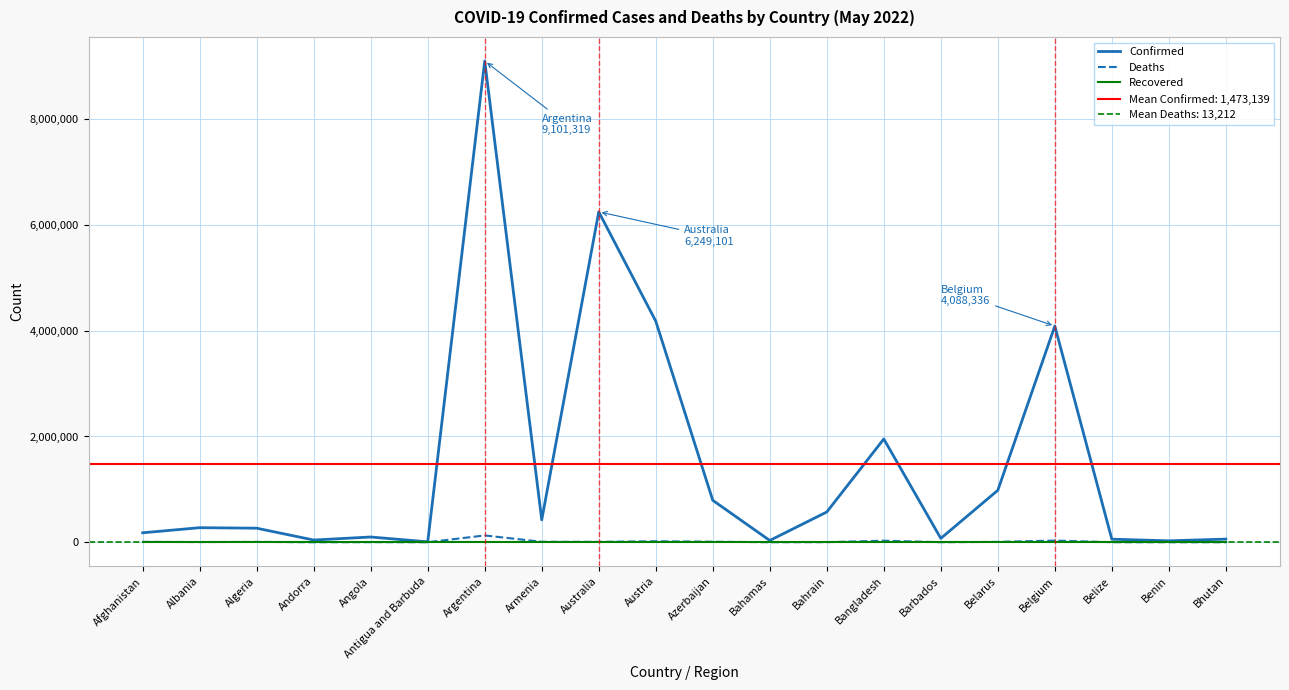

Reading left to right, extract all data points from this chart.

Confirmed: 178981	275366	265794	41717	99287	7663	9101319	422877	6249101	4181545	792630	33695	572082	1952799	73198	982331	4088336	57612	26952	59497
Deaths: 7684	3497	6875	153	1900	137	128729	8622	7513	18245	9709	798	1477	29127	405	6969	31552	676	163	21
Recovered: 0	0	0	0	0	0	0	0	0	0	0	0	0	0	0	0	0	0	0	0